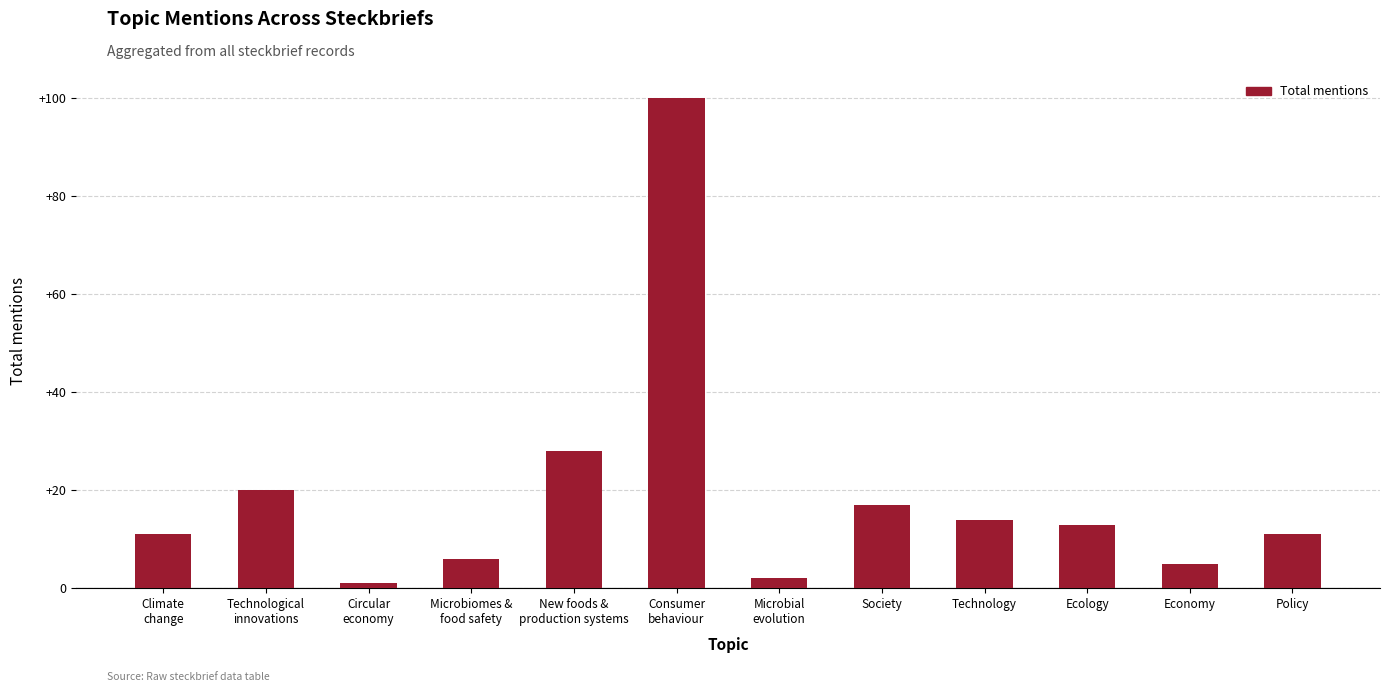

What is the label of the 1st bar from the right?

Policy